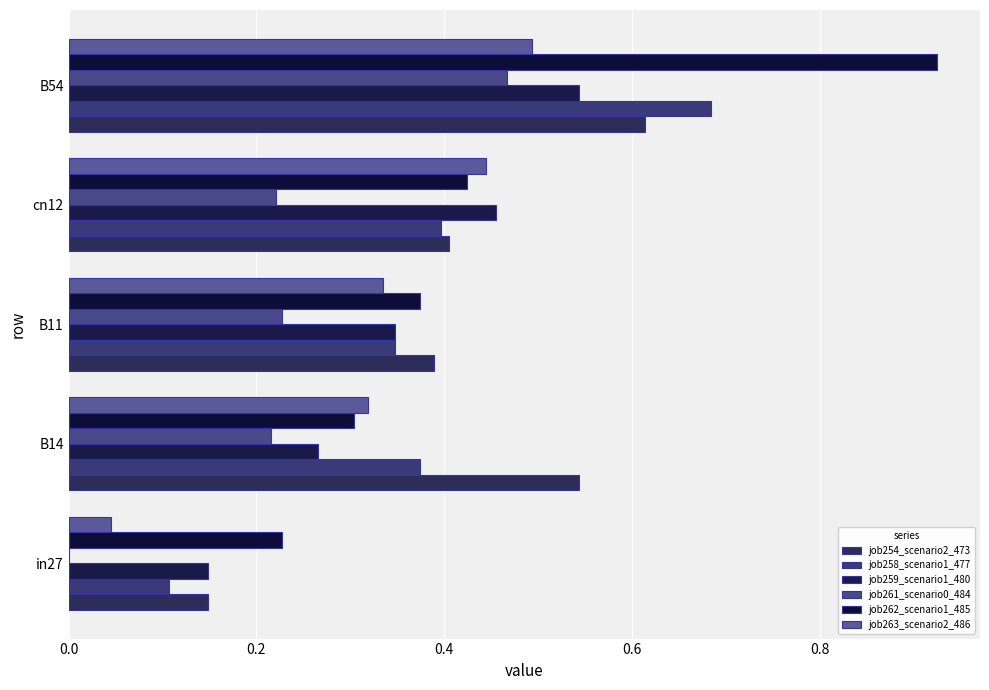

What is the average value of the job258_scenario1_477 series?

0.4